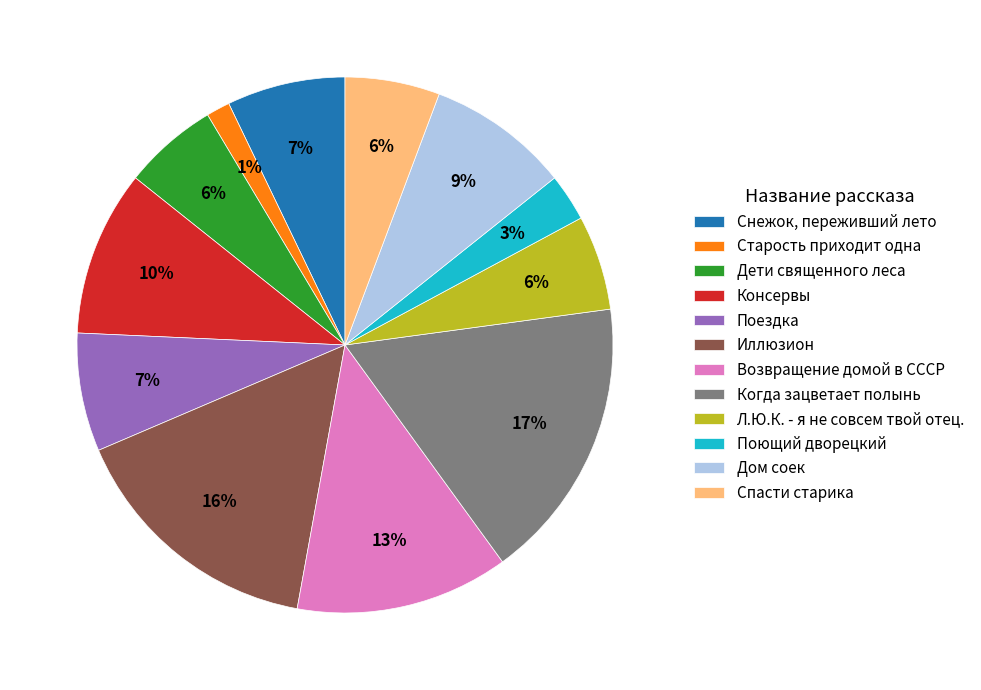

To the nearest percent, what is the difference between the Л.Ю.К. - я не совсем твой отец. and Когда зацветает полынь slice percentages?

11%